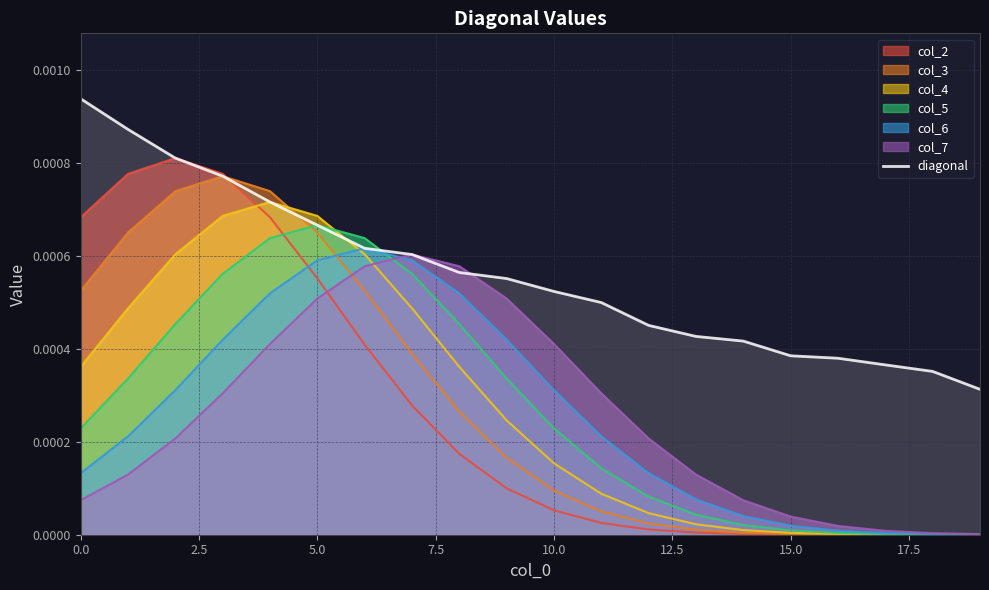

Which series has the largest range (max minus min)?

col_2